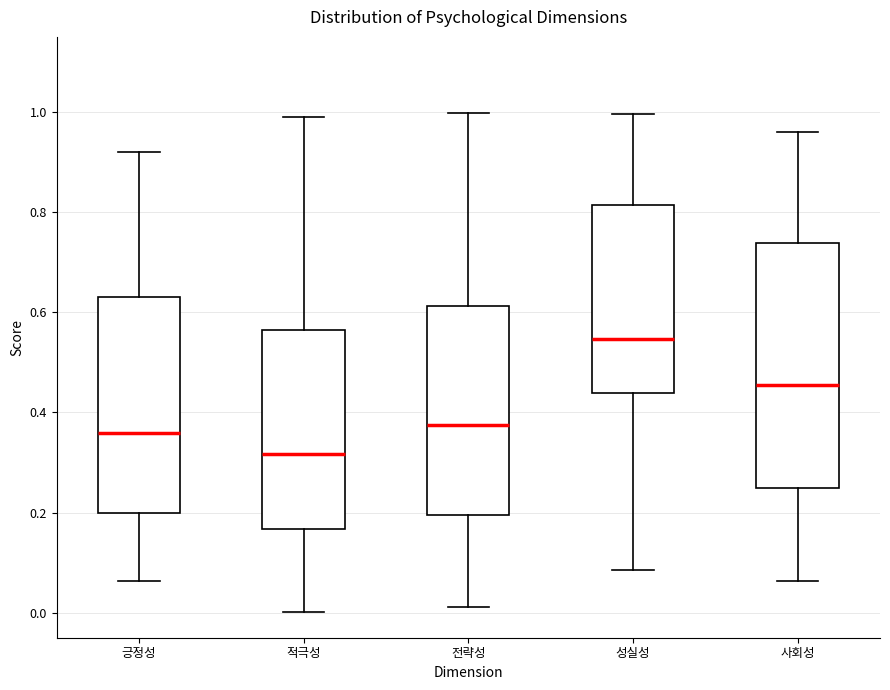

Which box's median line is the lowest?

적극성